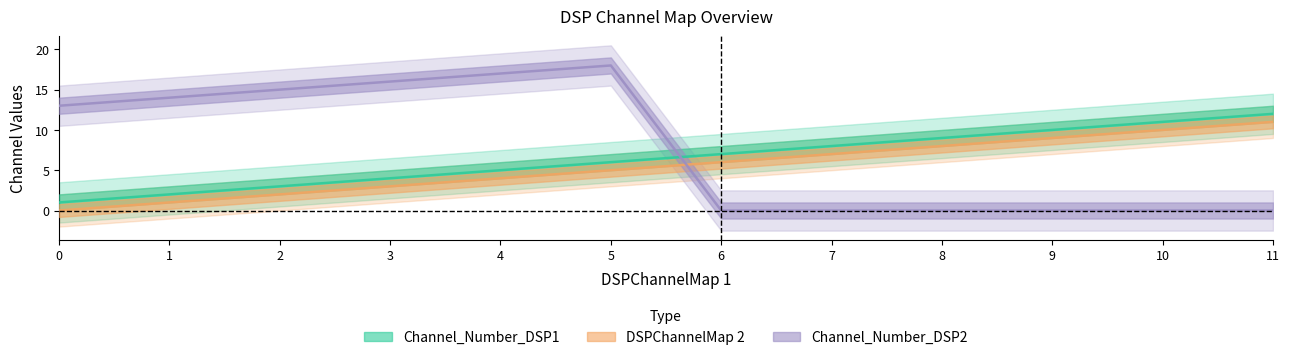

What are all the series names shown in the legend?

Channel_Number_DSP1, DSPChannelMap 2, Channel_Number_DSP2